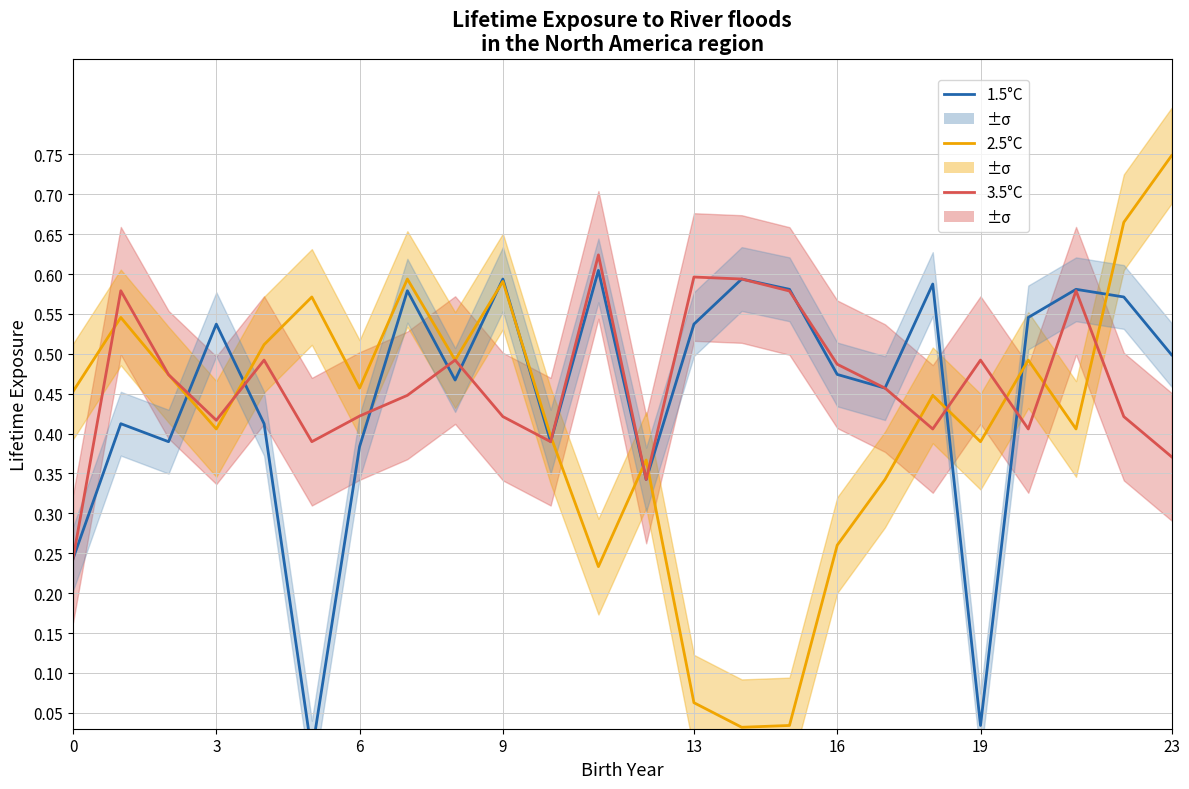

What is the difference between the maximum and minimum values in the 3.5°C series?

0.4